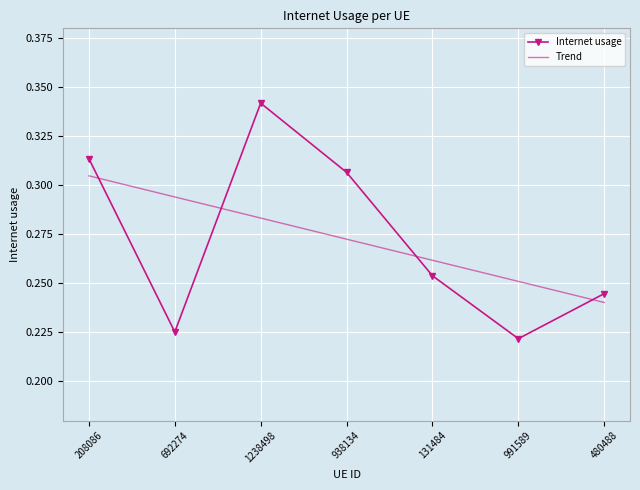

At which label does Trend reach its minimum?

480488